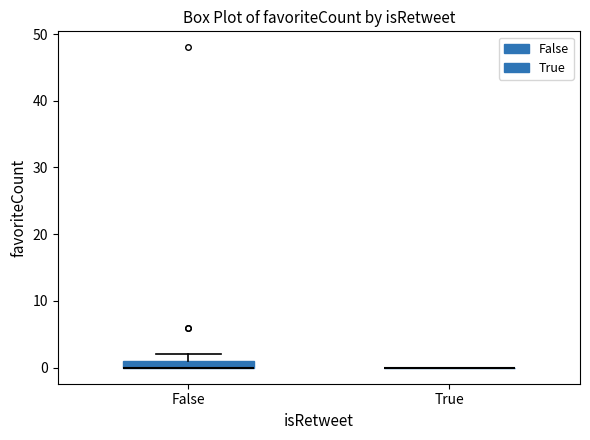

Where is the upper edge of the box for False on the y-axis? The values are not printed on the chart, so give them approximately, as read against the axis.

1